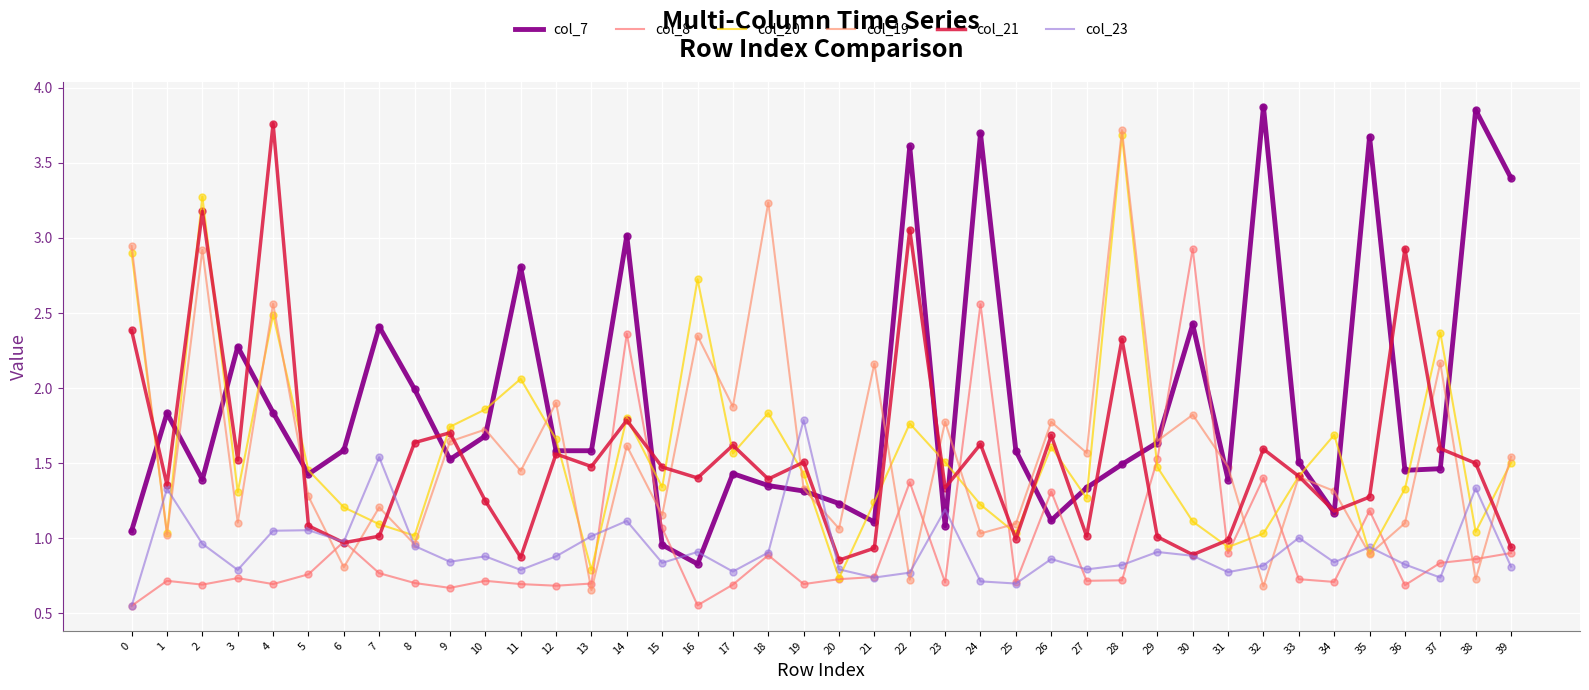

At which category is the sum across all series the highest?

28